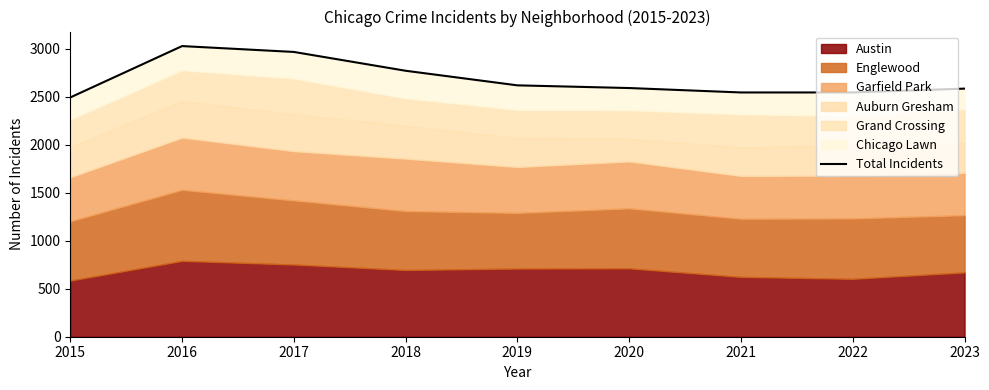

Reading left to right, list all the values displayed in this chart.

2015=2492	2016=3027	2017=2966	2018=2770	2019=2618	2020=2590	2021=2544	2022=2544	2023=2584